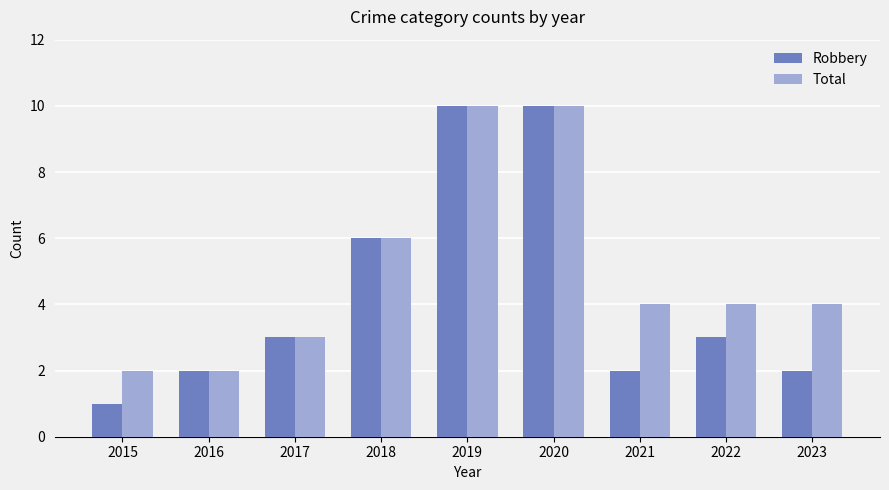

How many categories are shown in the chart?

9